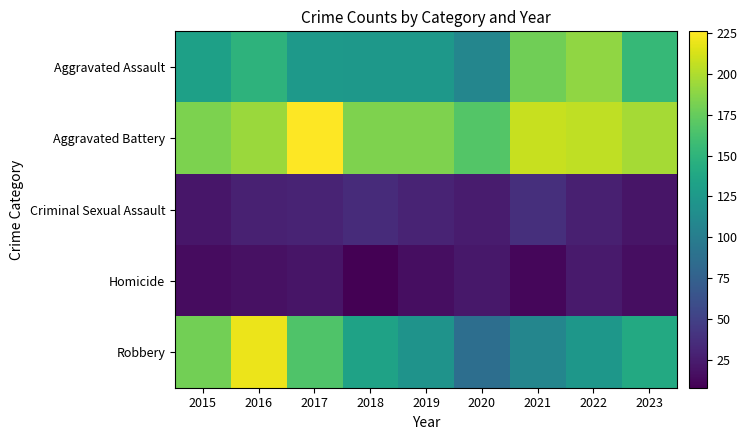

Rank the series by their maximum value, from lowest to highest.

Homicide, Criminal Sexual Assault, Aggravated Assault, Robbery, Aggravated Battery